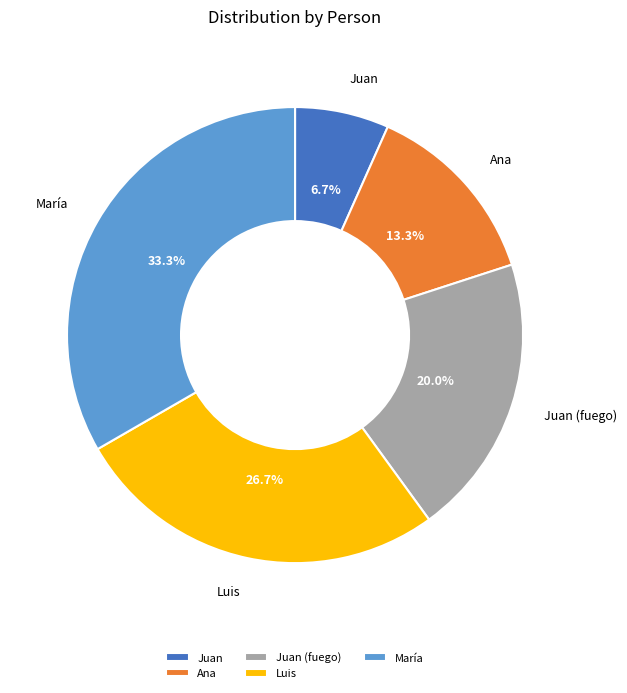

Is it true that Juan is 7% of the pie?

True